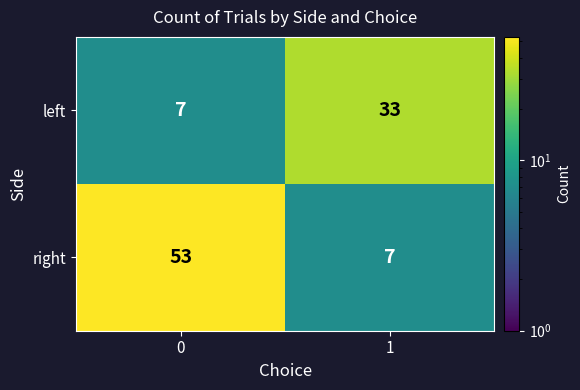

What is the highest value of the left series?

33